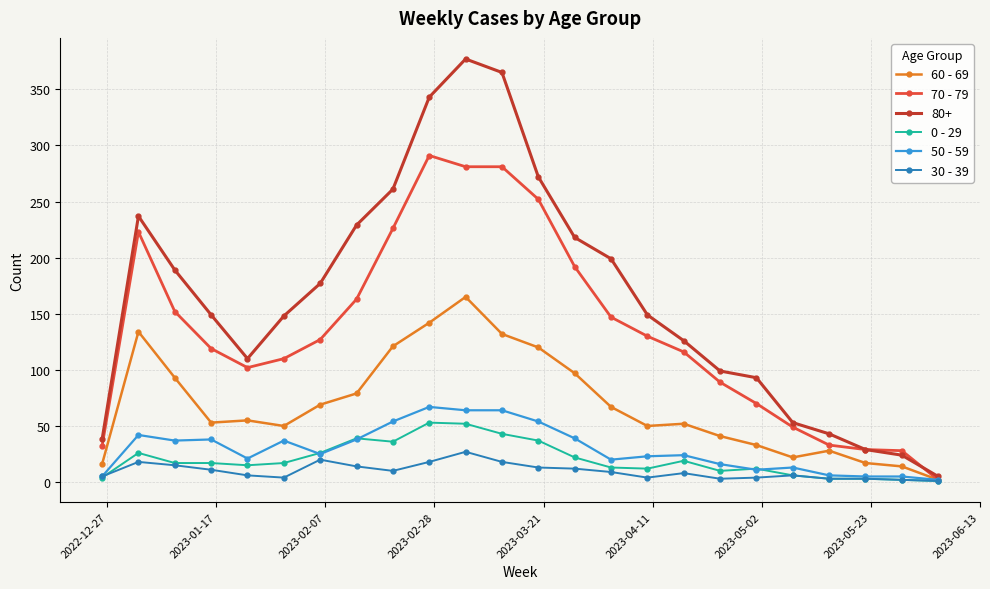

What is the greatest value displayed?

377